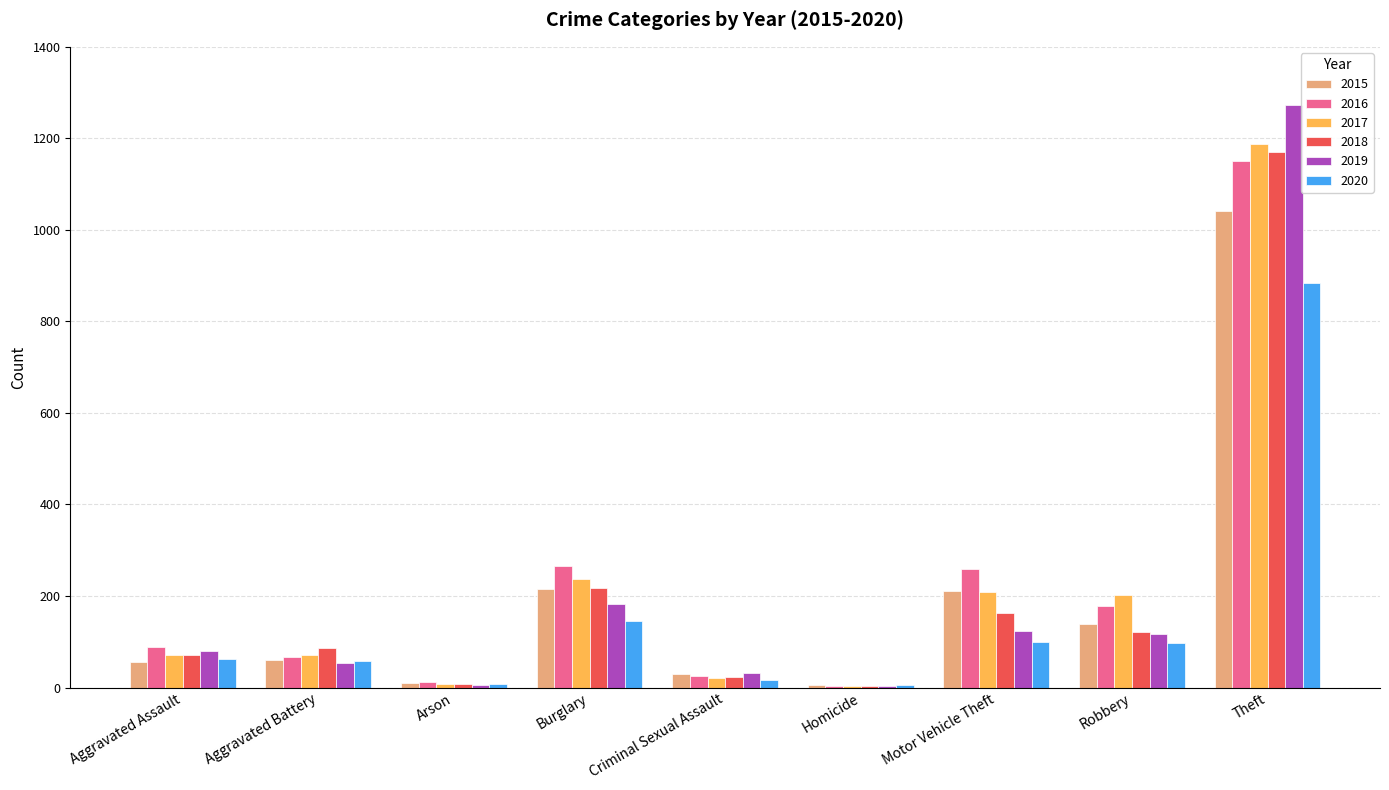

How many groups of bars are there?

9